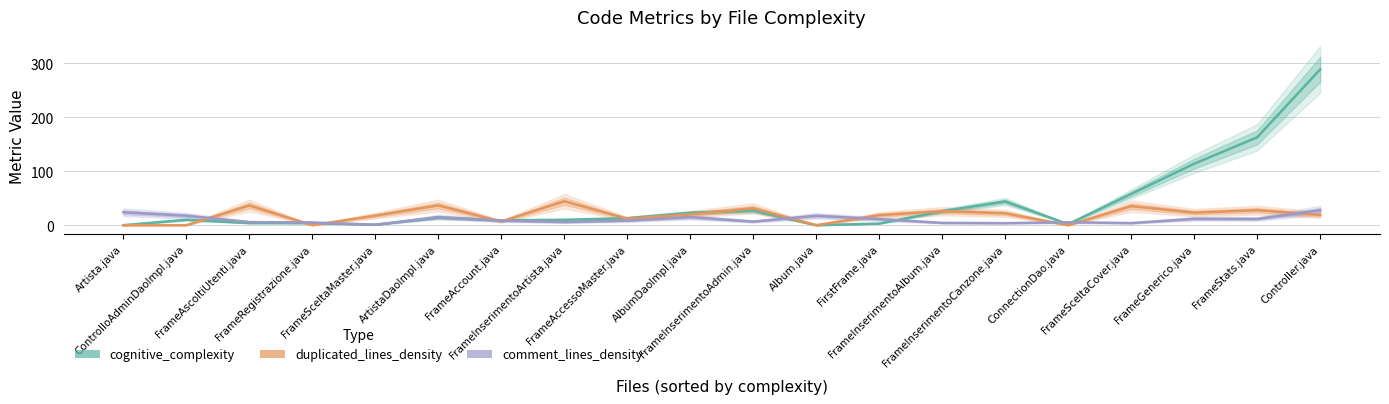

At which label does cognitive_complexity first exceed 13?

ArtistaDaoImpl.java